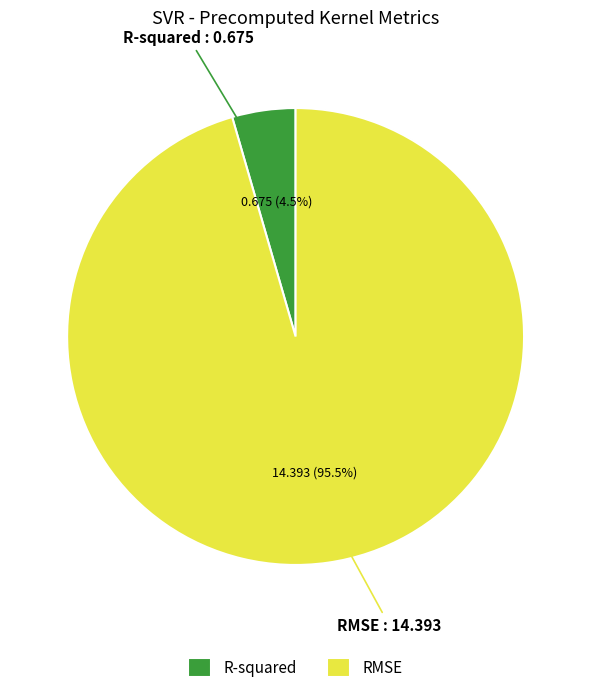

Does RMSE represent more than half of the total?

Yes